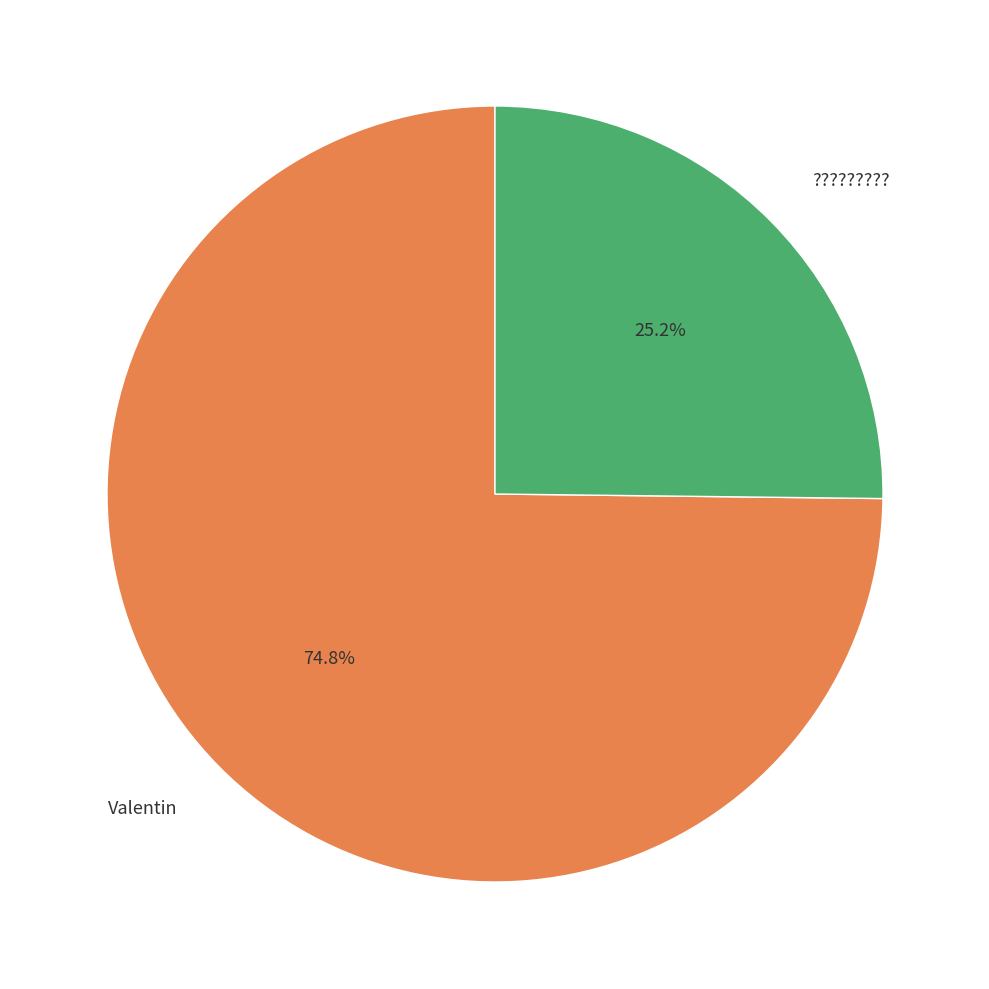

Combined, what portion of the pie is Valentin and ??????????

100.0%